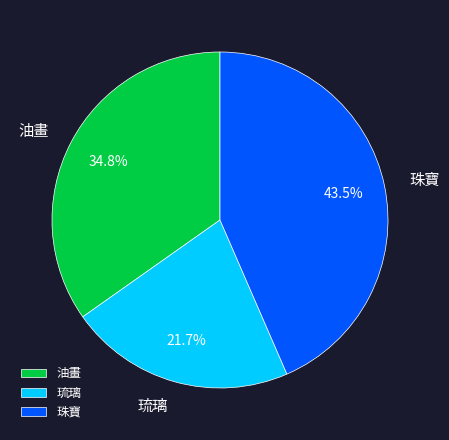

To the nearest percent, what portion does 油畫 represent?

35%